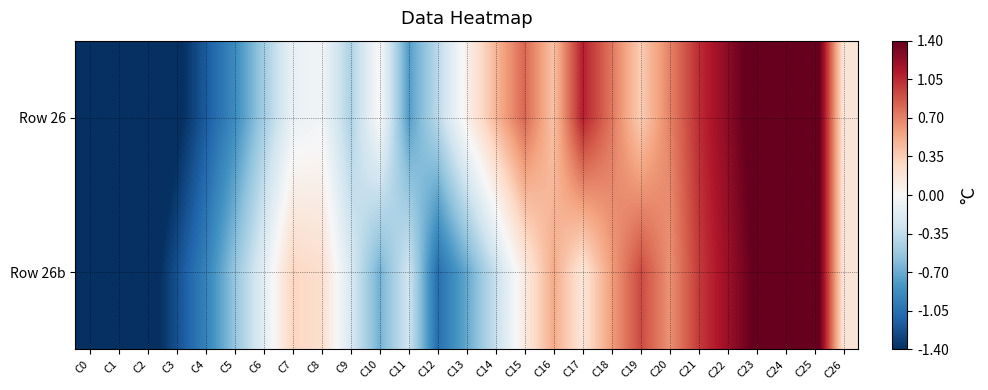

How many categories are shown in the chart?

27